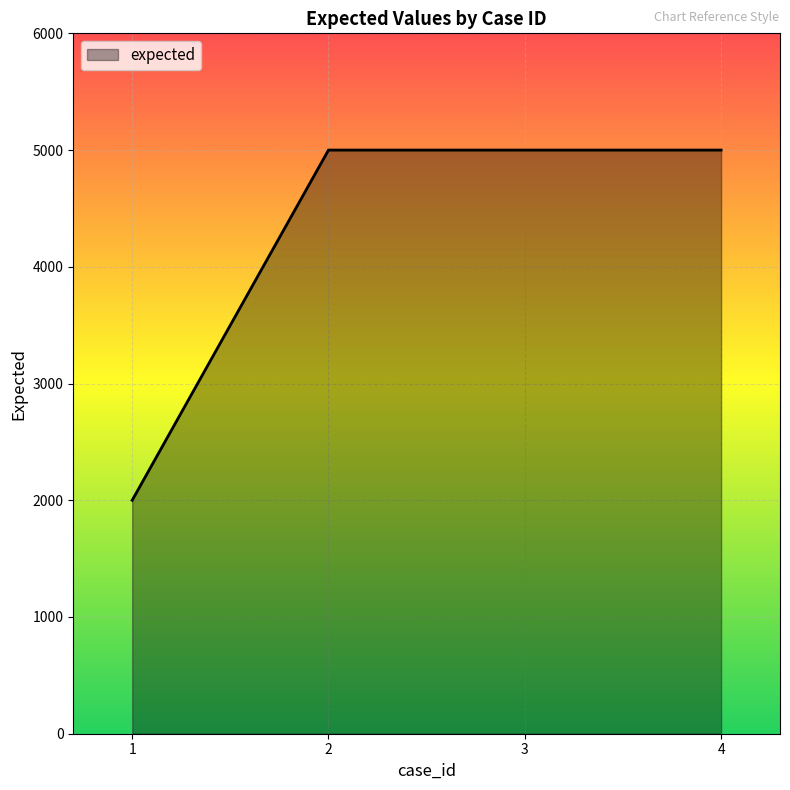

Approximately how many times larger is the value at 2 compared to 1?

2.5